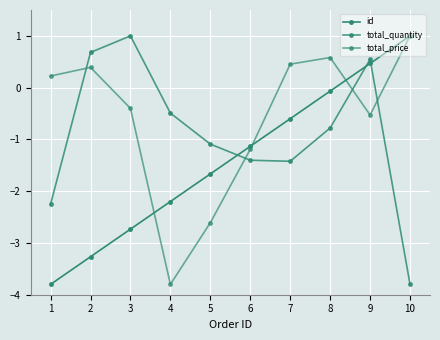

Between 5 and 10, which series saw the biggest shift?

total_price